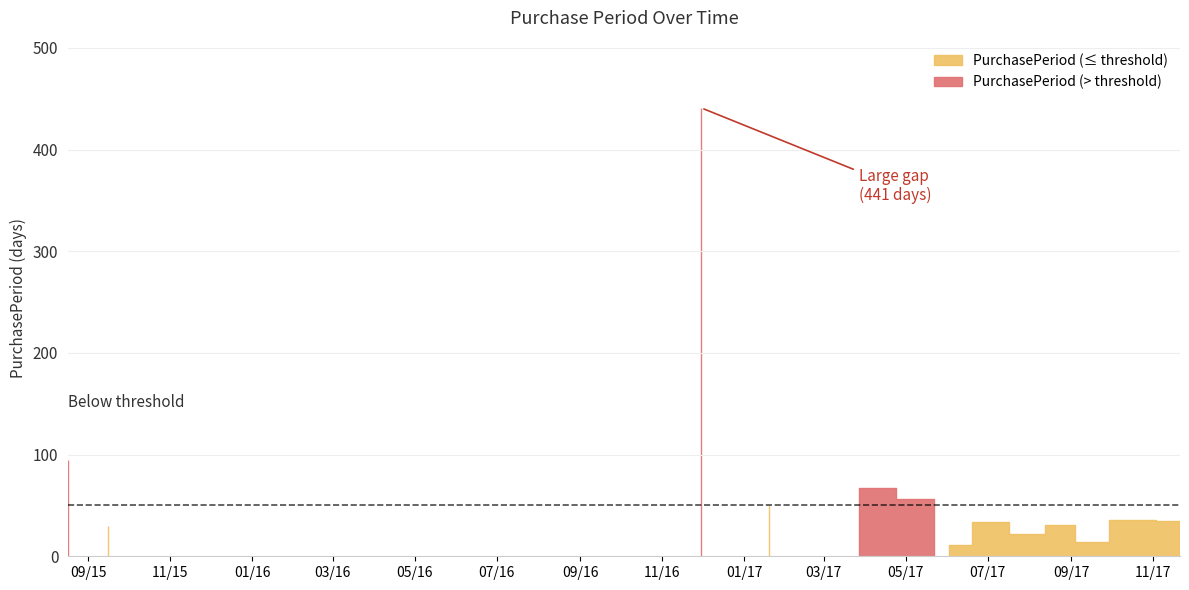

Is it true that the value at 2017-07-28 is 22?

True